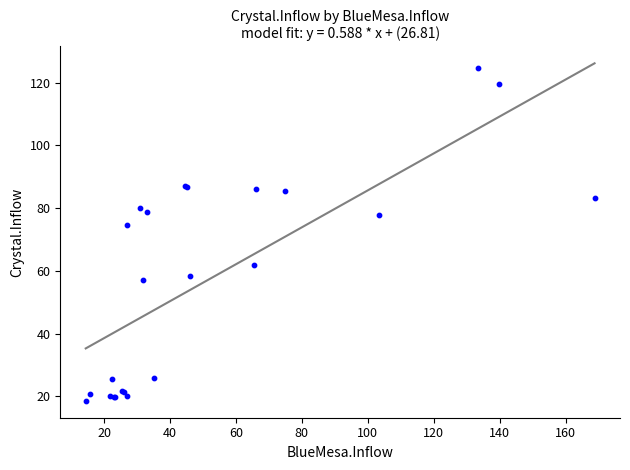

What Y value in the scatter plot is closest to 71?

74.7